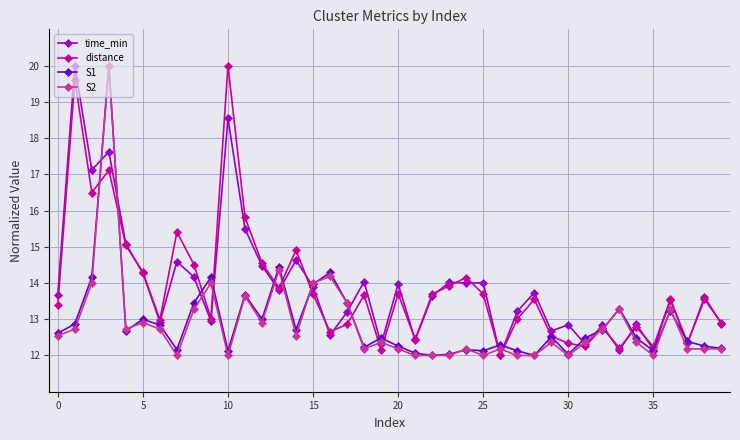

What is the minimum value for distance?

12.0